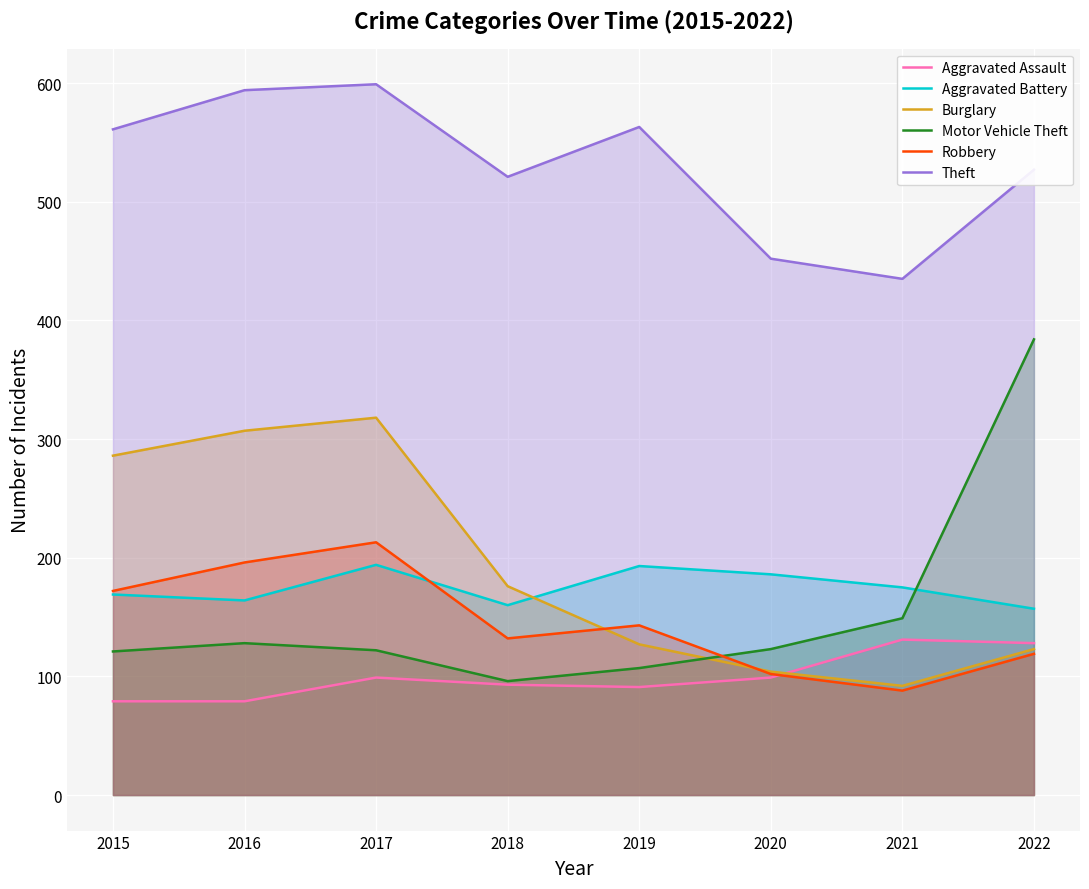

True or false: Theft and Aggravated Assault cross at least once.

False